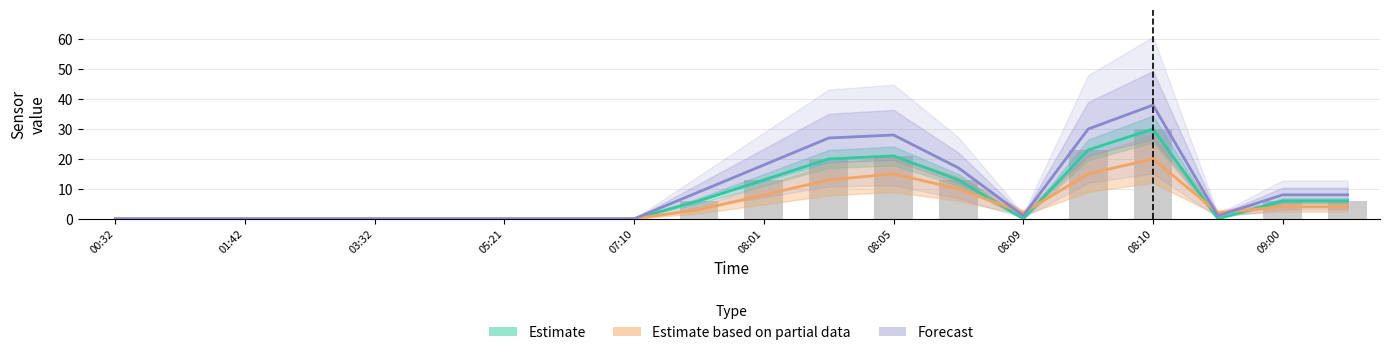

Reading right to left, extract all data points from this chart.

Estimate: 6	6	0	30	23	0	13	21	20	13	6	0	0	0	0	0	0	0	0	0
Estimate based on partial data: 4	4	2	20	15	2	10	15	13	8	3	0	0	0	0	0	0	0	0	0
Forecast: 8	8	1	38	30	1	17	28	27	18	9	0	0	0	0	0	0	0	0	0